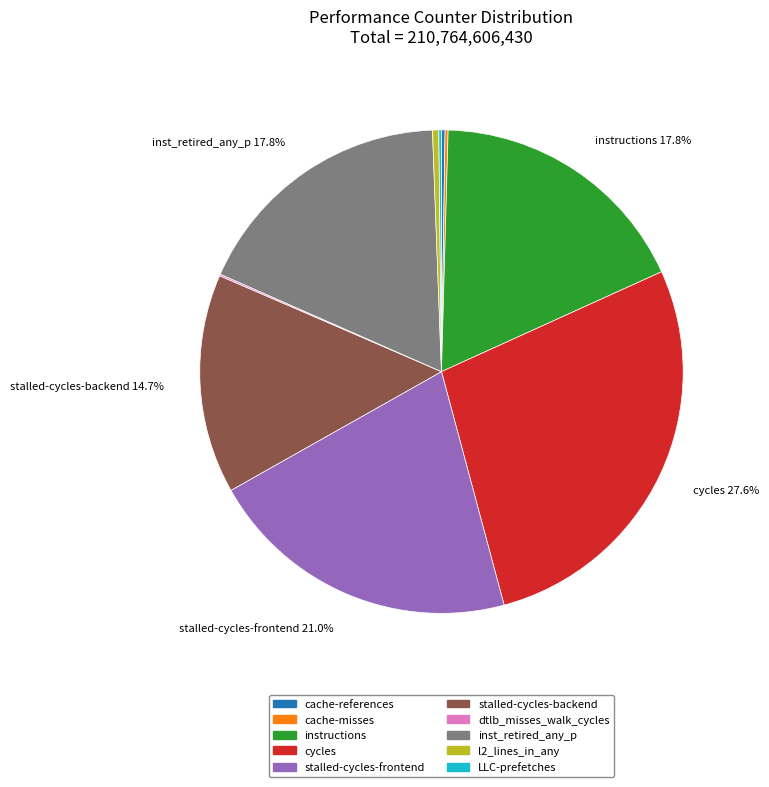

Approximately how many times larger is the value at inst_retired_any_p compared to stalled-cycles-frontend?

0.8